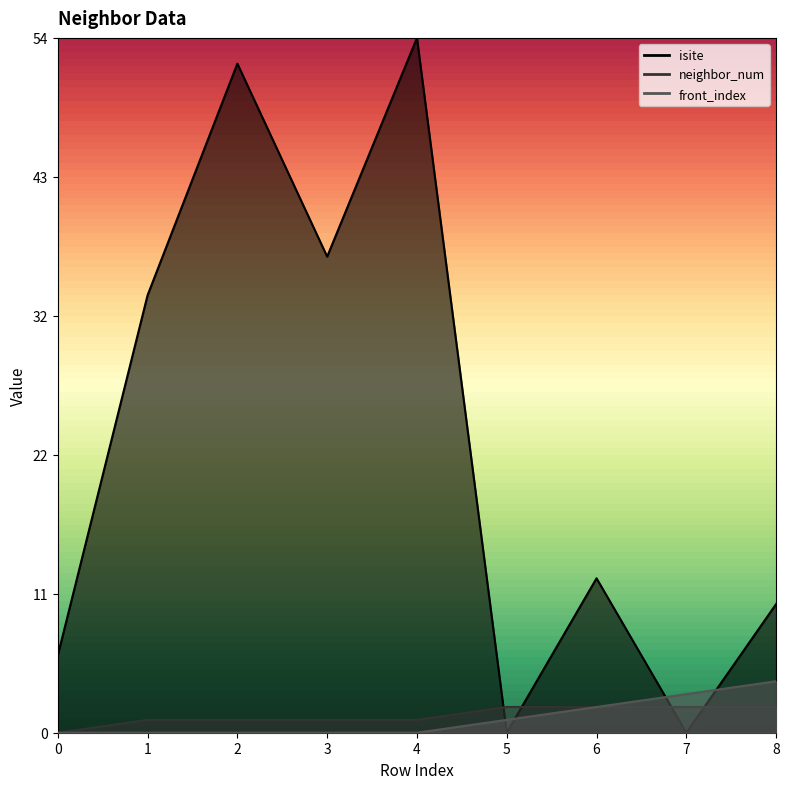

The value of neighbor_num at 4 is 2. True or false?

False